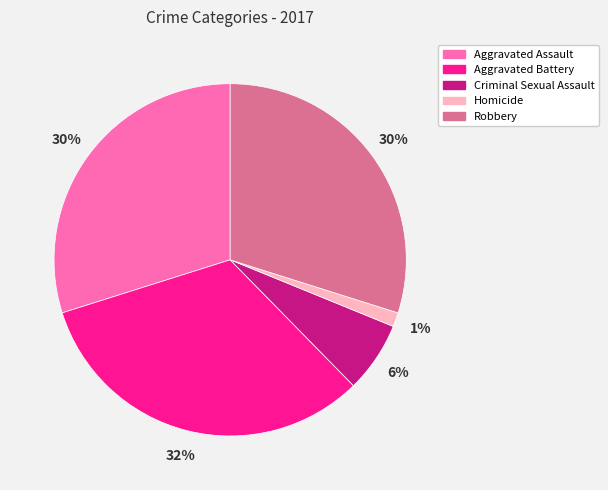

True or false: Robbery accounts for 30% of the total.

True